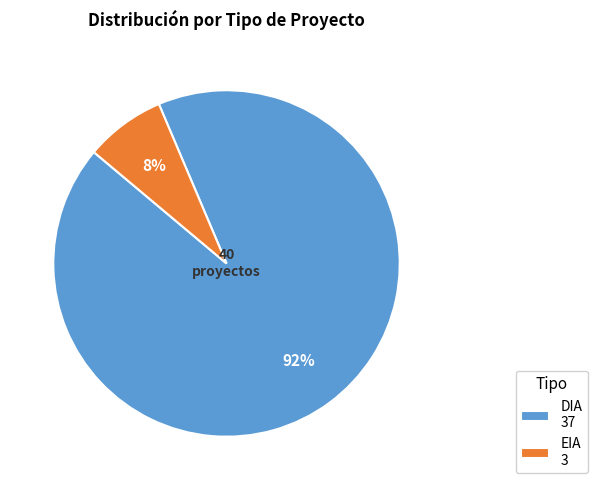

Approximately how many times larger is the value at EIA compared to DIA?

0.1